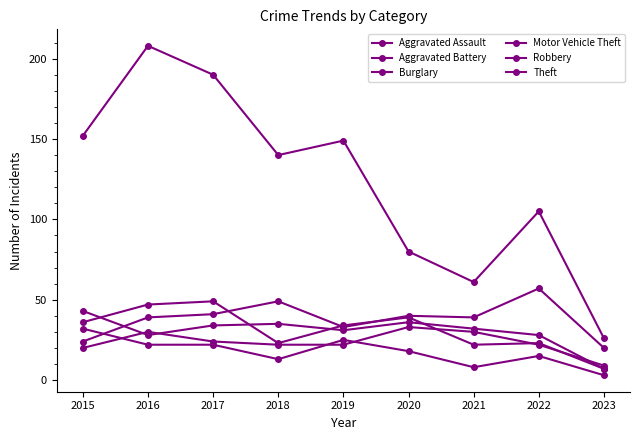

How many interior local valleys does the Motor Vehicle Theft series have?

2